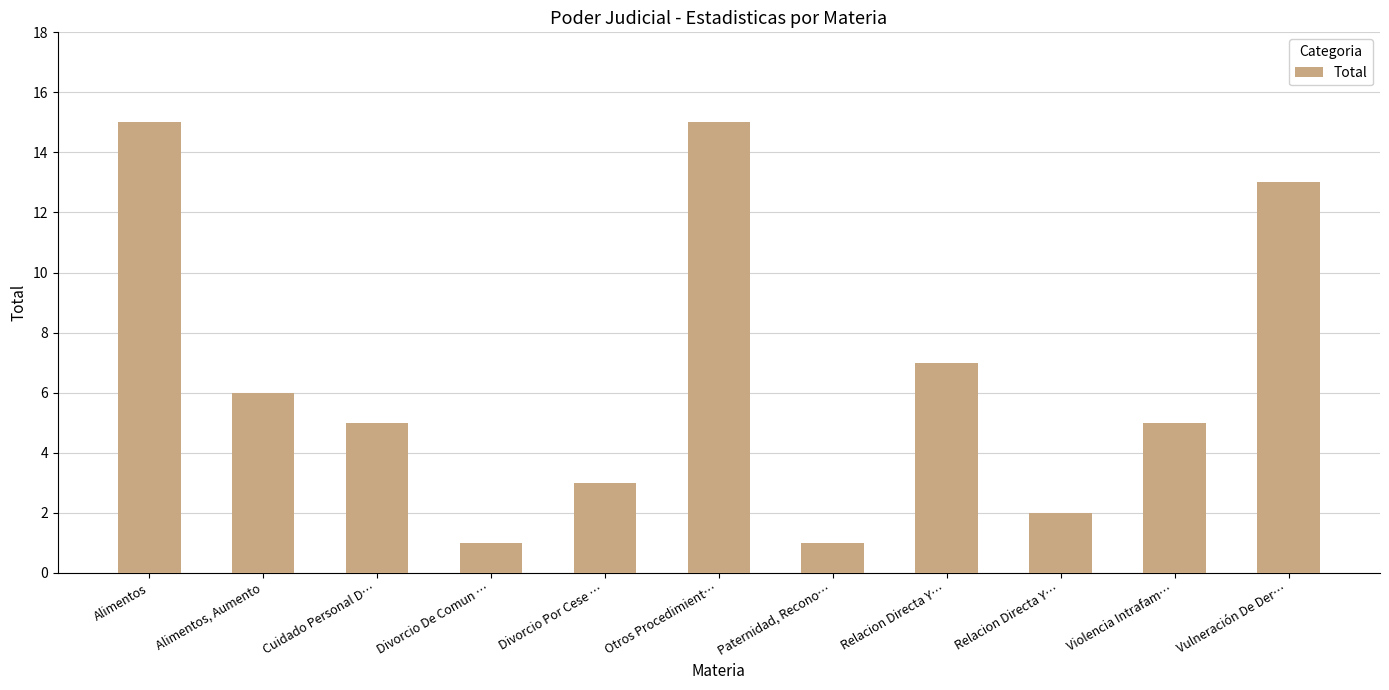

What is the difference between the values at Otros Procedimient… and Relacion Directa Y…?

13